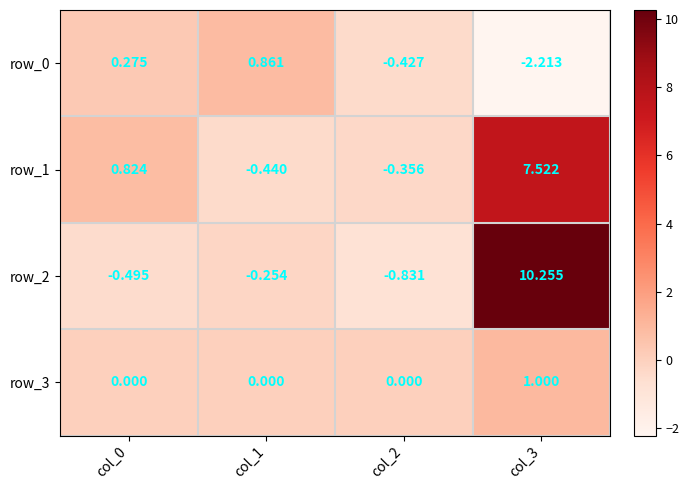

Rank the series at col_3 from lowest to highest value.

row_0, row_3, row_1, row_2